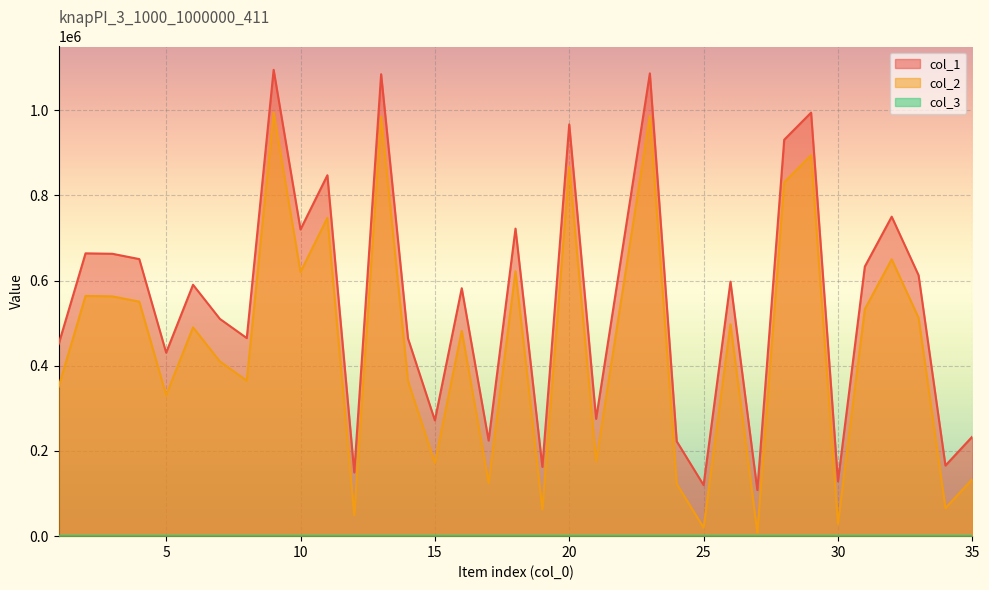

In col_2, how many points are lower than both neighbors (excluding endpoints)?

12